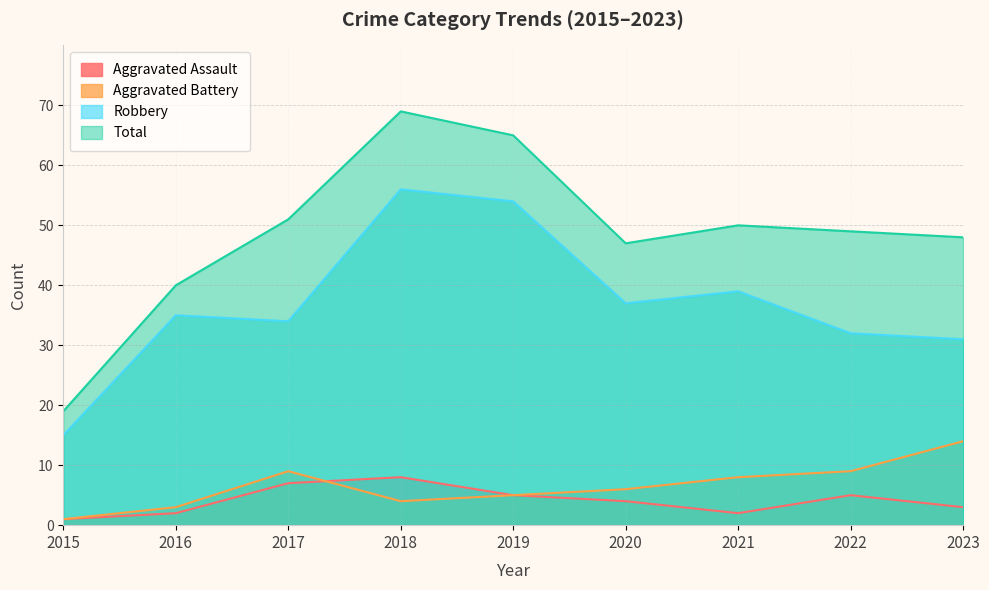

Which has a higher value, 2020 or 2021?

2020